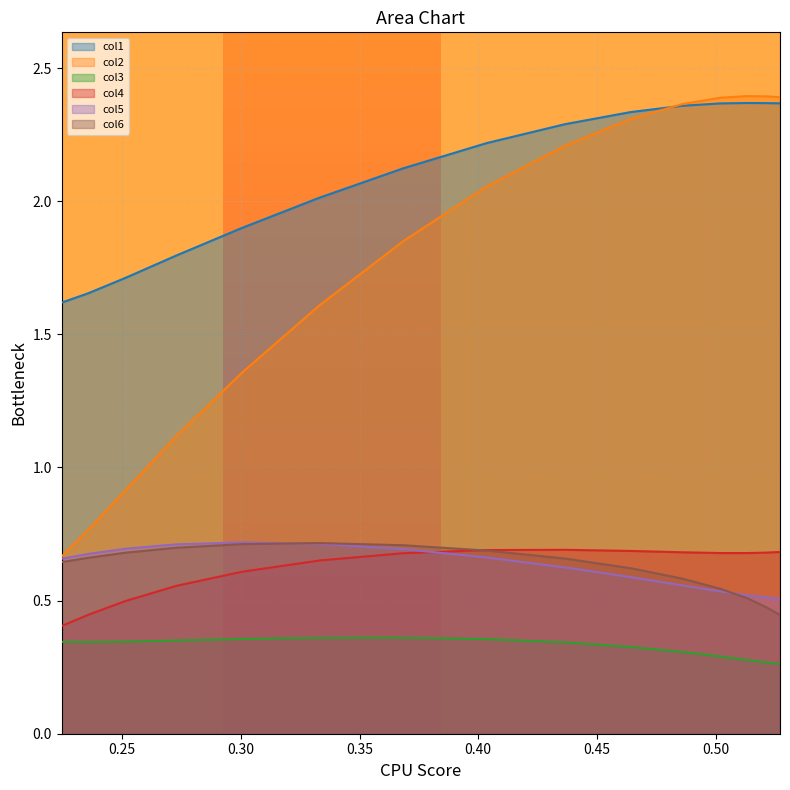

Which series has the largest total across all categories?

col1